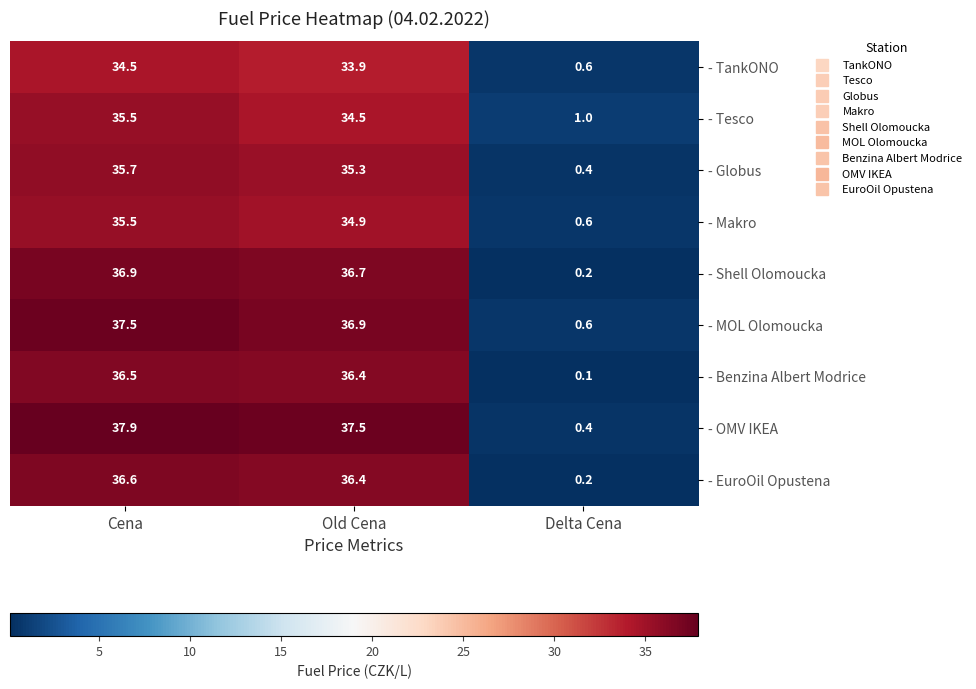

What is the sum of all - Tesco values?

71.0